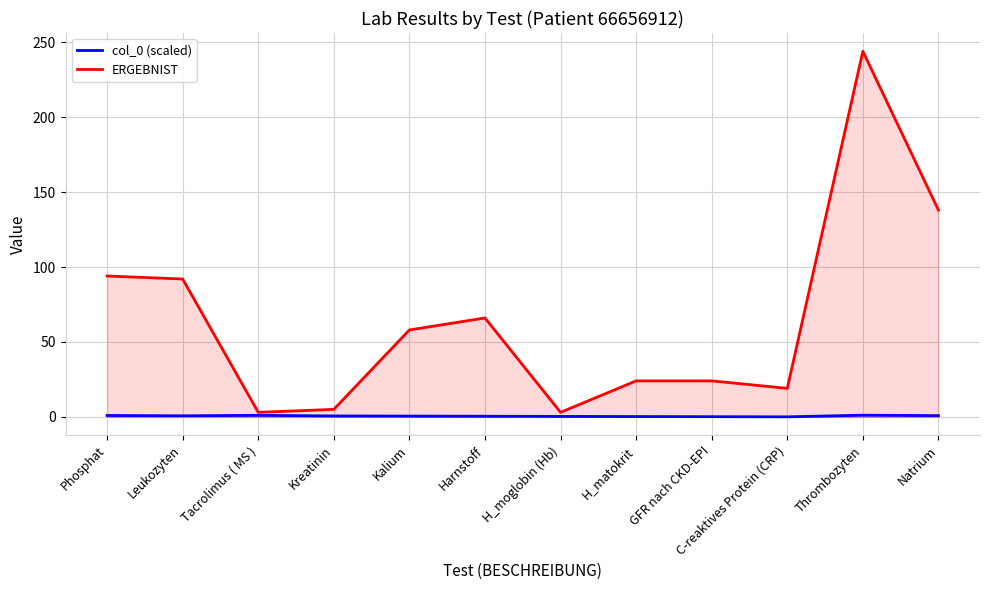

Which series has the largest range (max minus min)?

ERGEBNIST